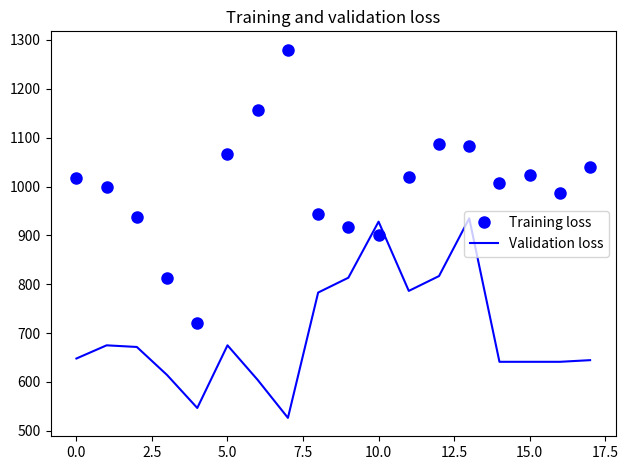

List the series in order of their peak value, highest first.

Training loss, Validation loss